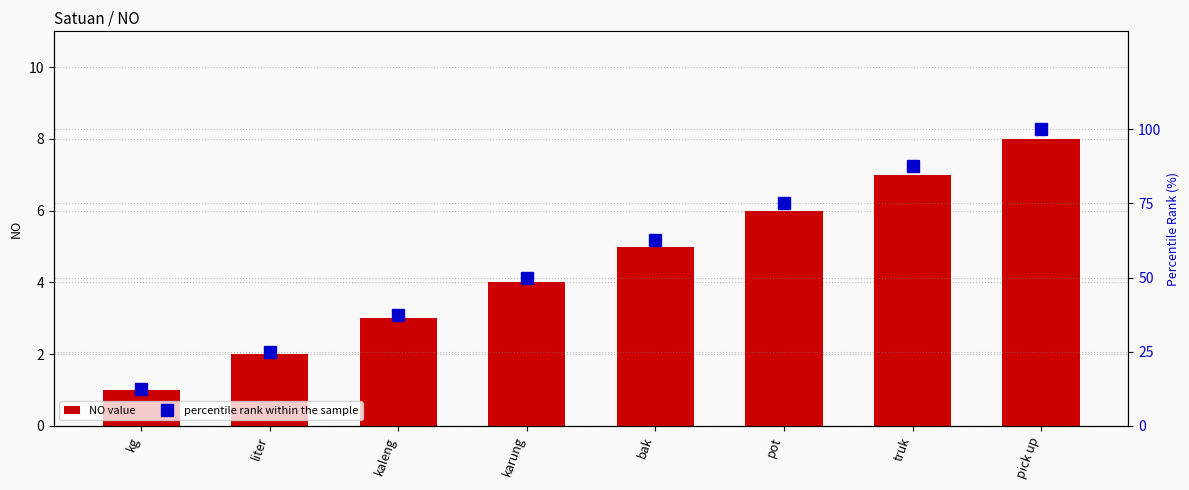

Which series has the largest total across all categories?

percentile rank within the sample